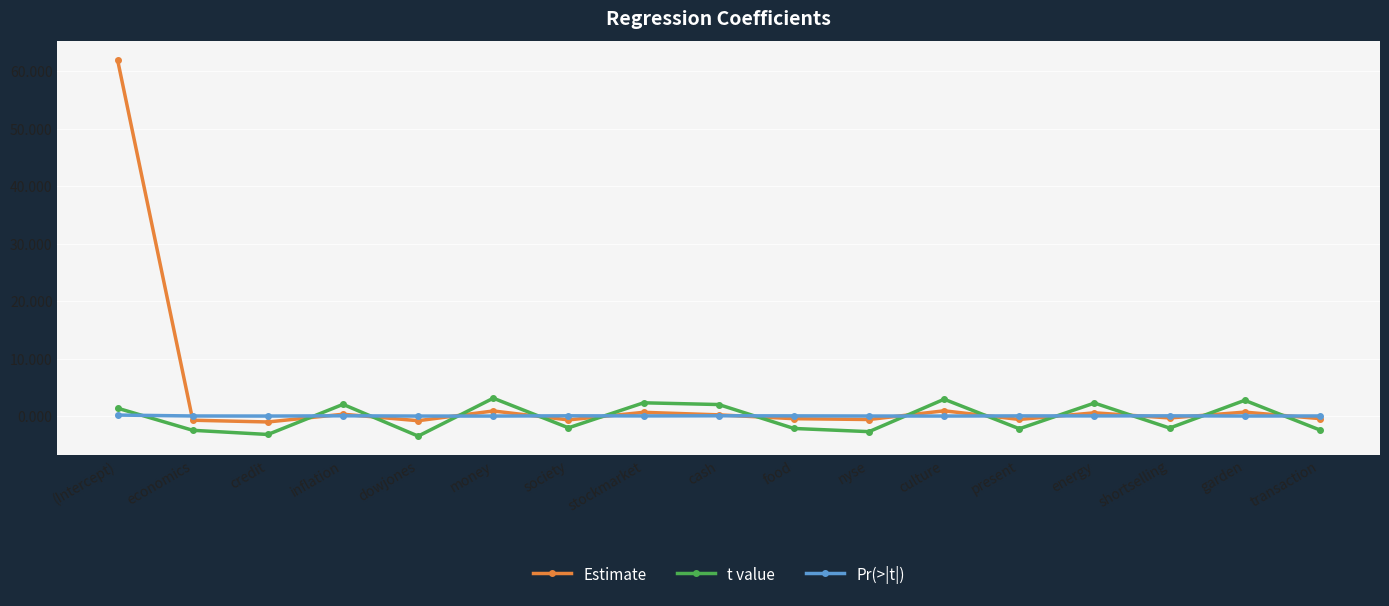

How many lines are shown in the chart?

3